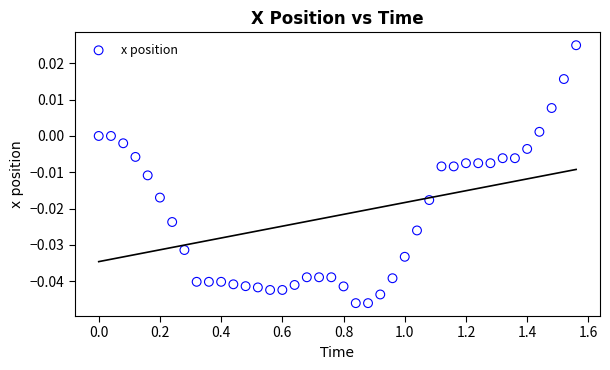

What is the range of X values (max minus min)?

1.6